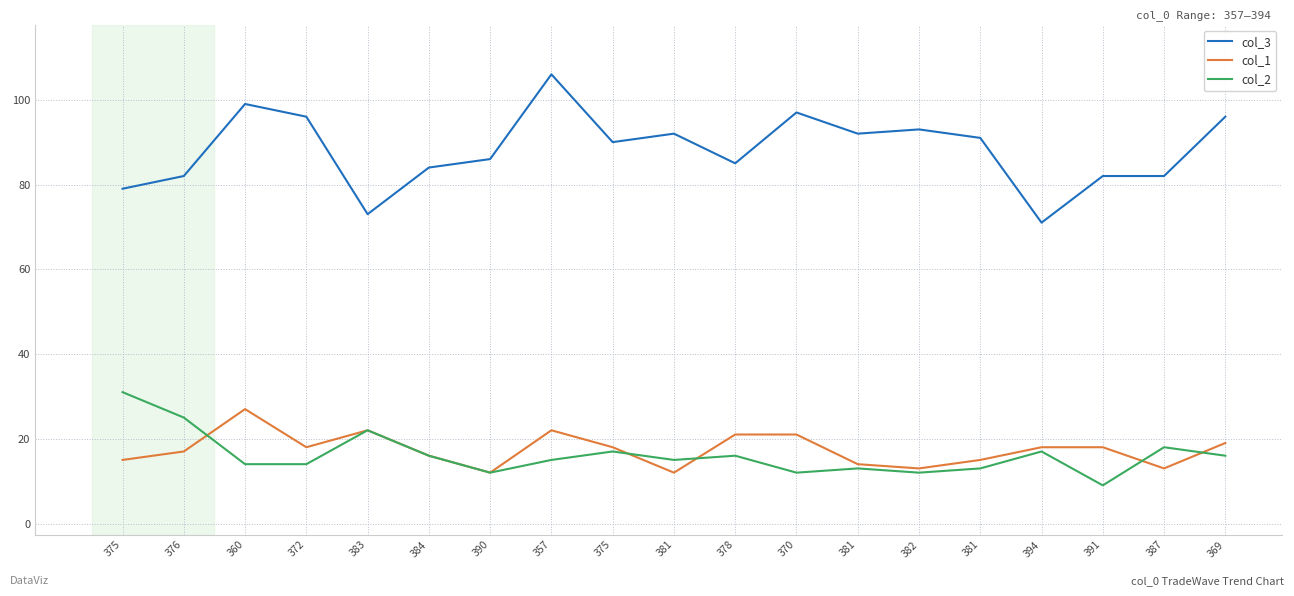

Is this an area chart (filled region under the line)?

No